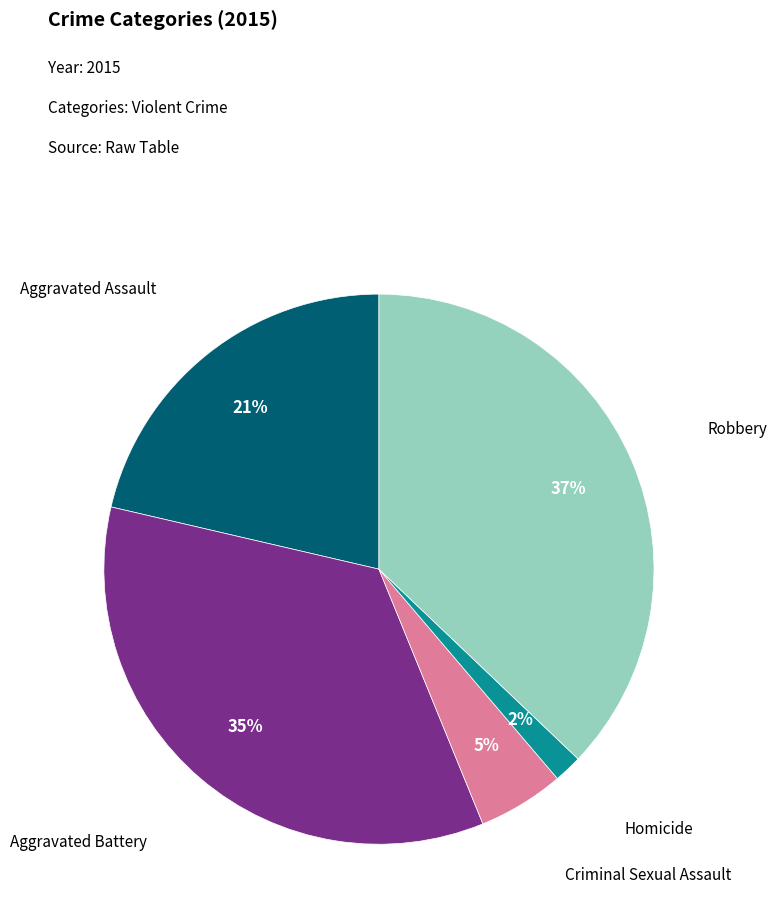

Count the number of slices in the pie.

5